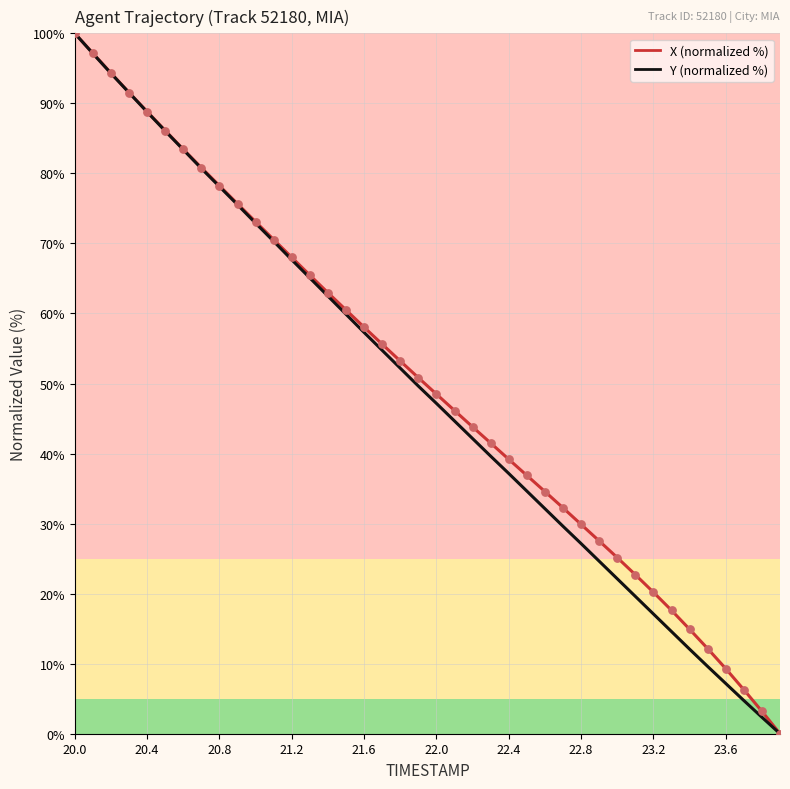

At how many categories does at least one series exceed 55?

18